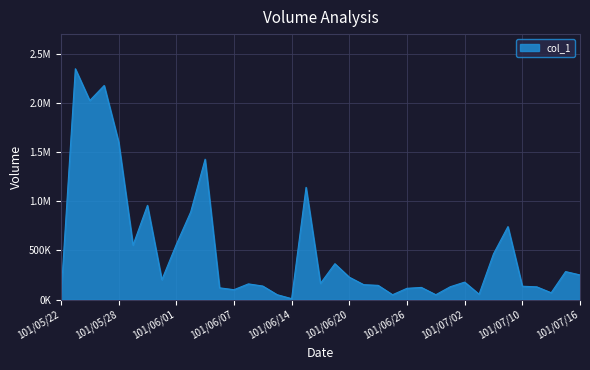

At which category does the data reach its first local valley?

101/05/24